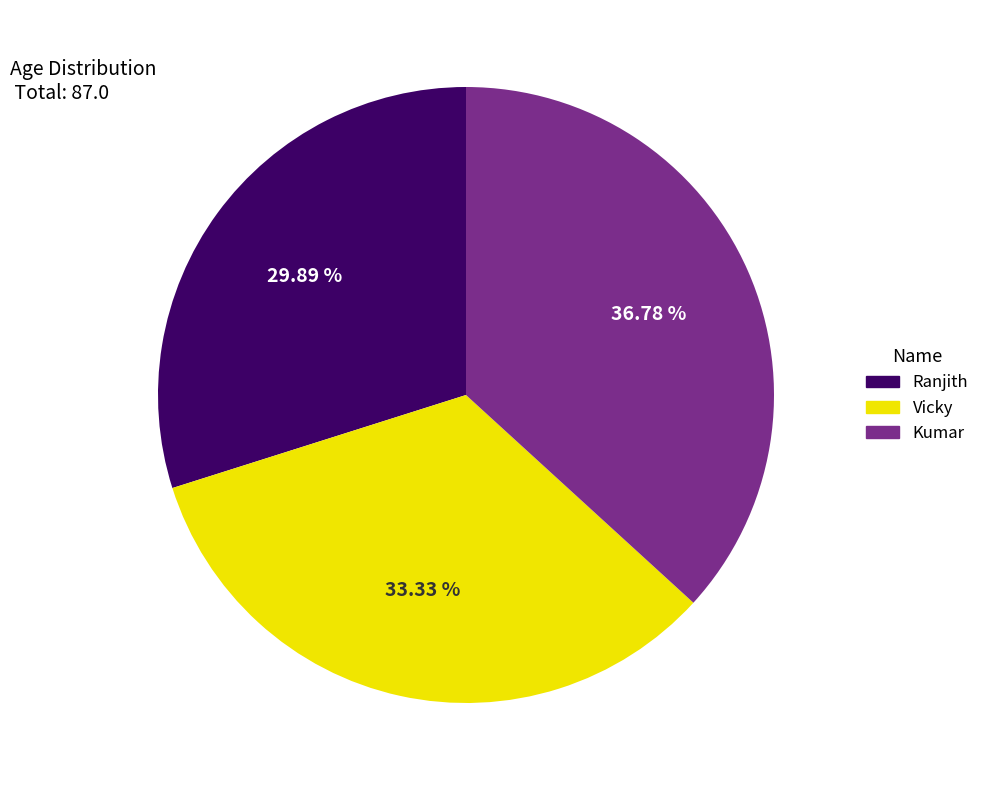

What percentage is NOT represented by Vicky?

66.7%